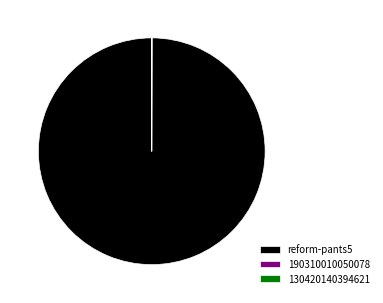

Does reform-pants5 account for over 50% of the chart?

Yes